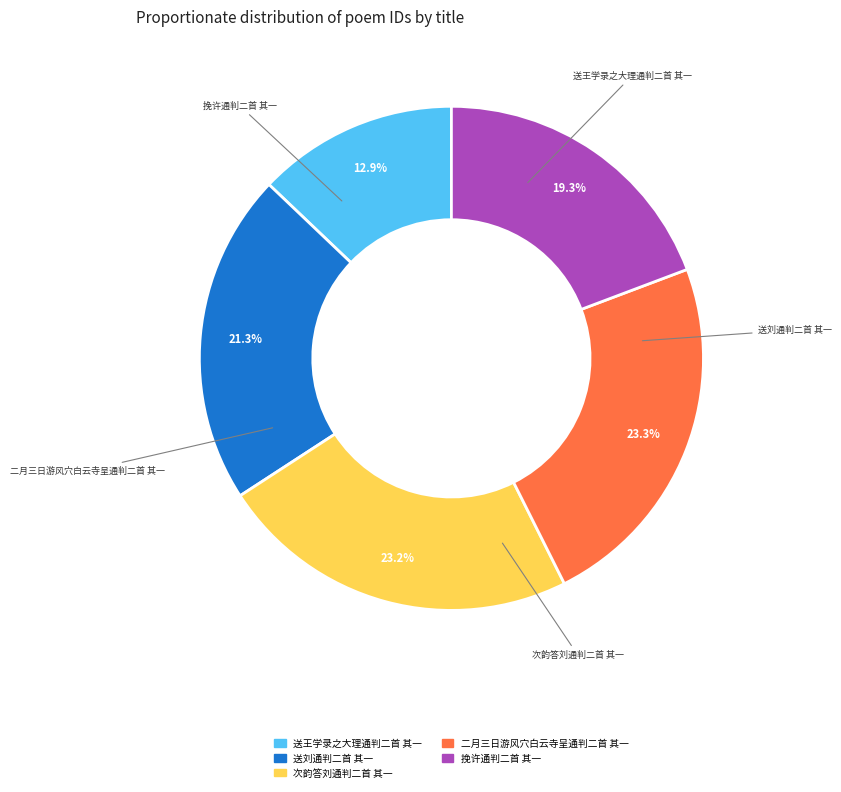

How many slices are in this pie chart?

5